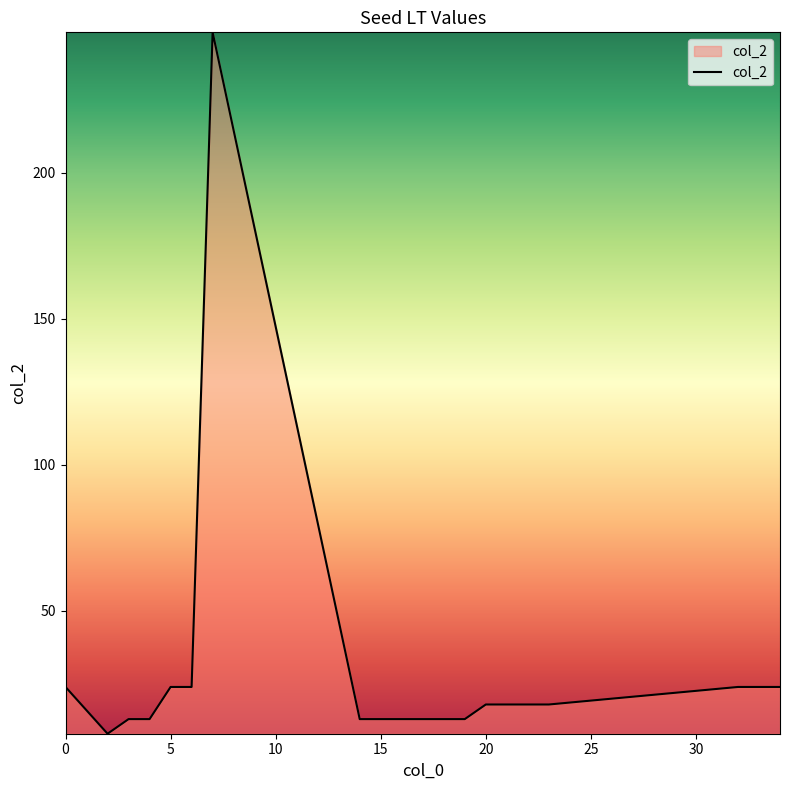

What is the difference between the maximum and minimum values?

240